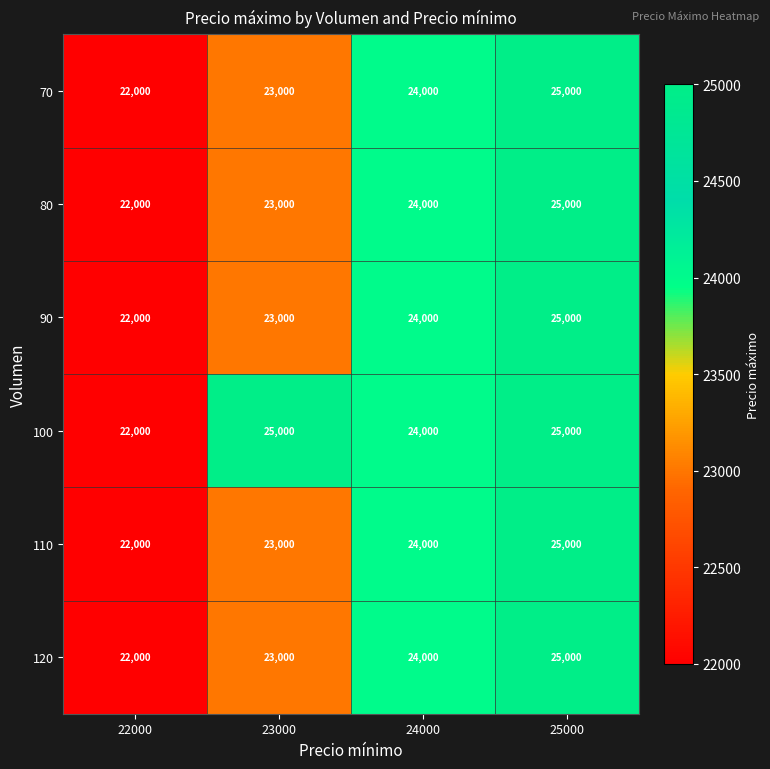

What is the sum of the 100 values at 23000 and 25000?

50000